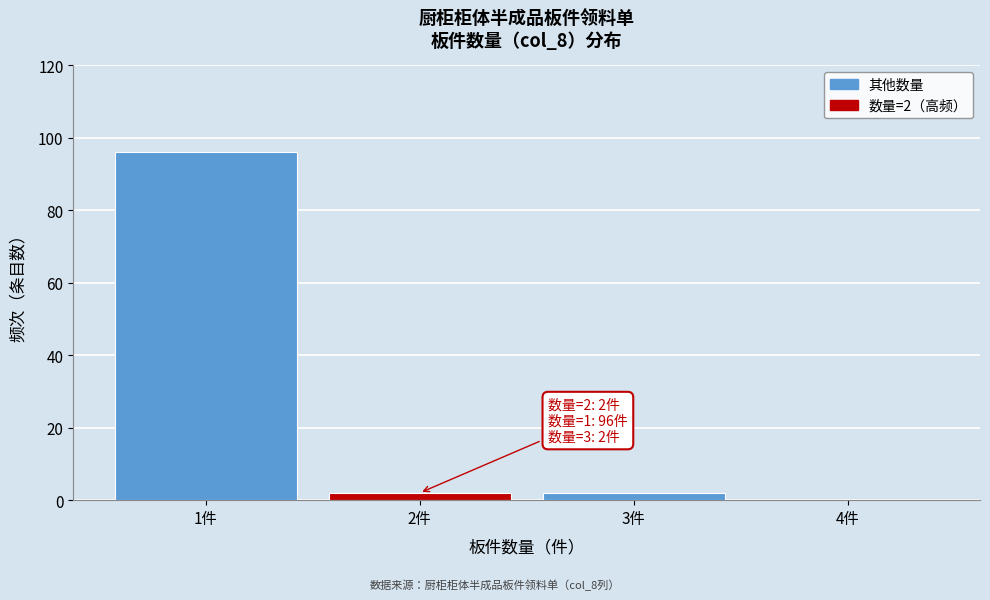

Reading left to right, extract all data points from this chart.

1件=96	2件=2	3件=2	4件=0